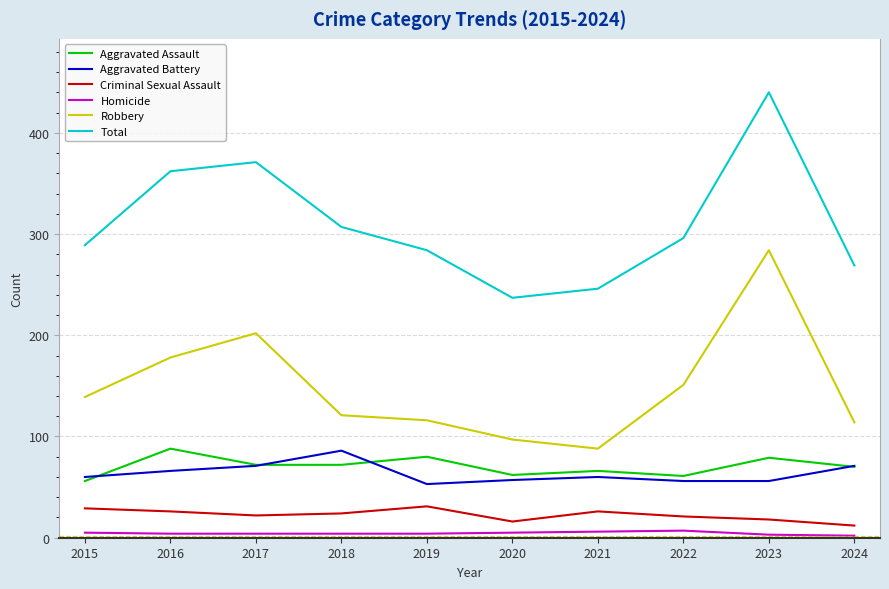

True or false: Aggravated Battery and Criminal Sexual Assault cross at least once.

False